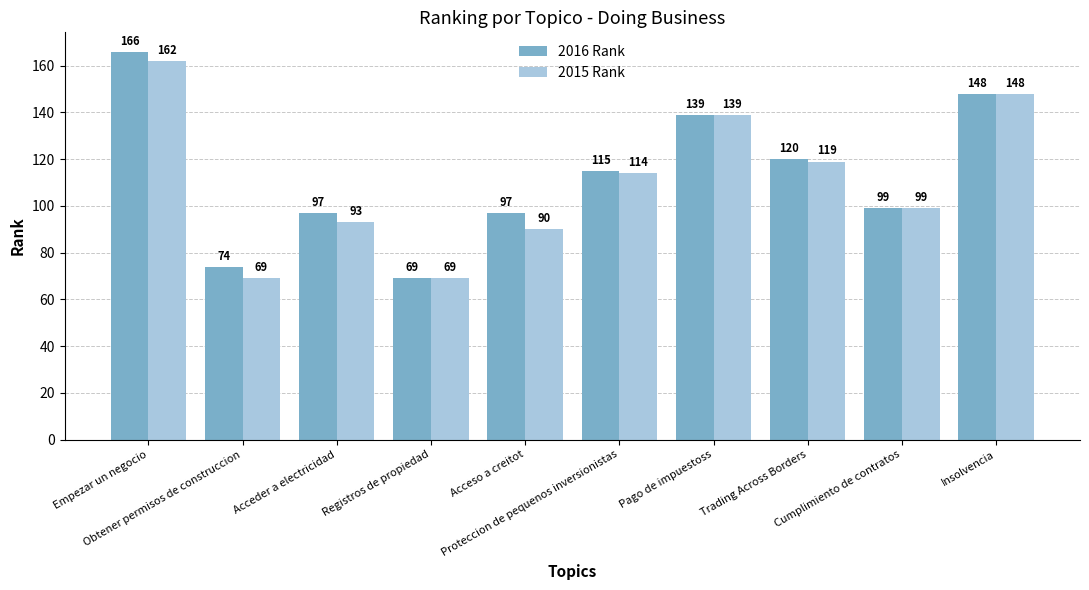

What value does the 2015 Rank series have at Acceder a electricidad, to the nearest 5?

95